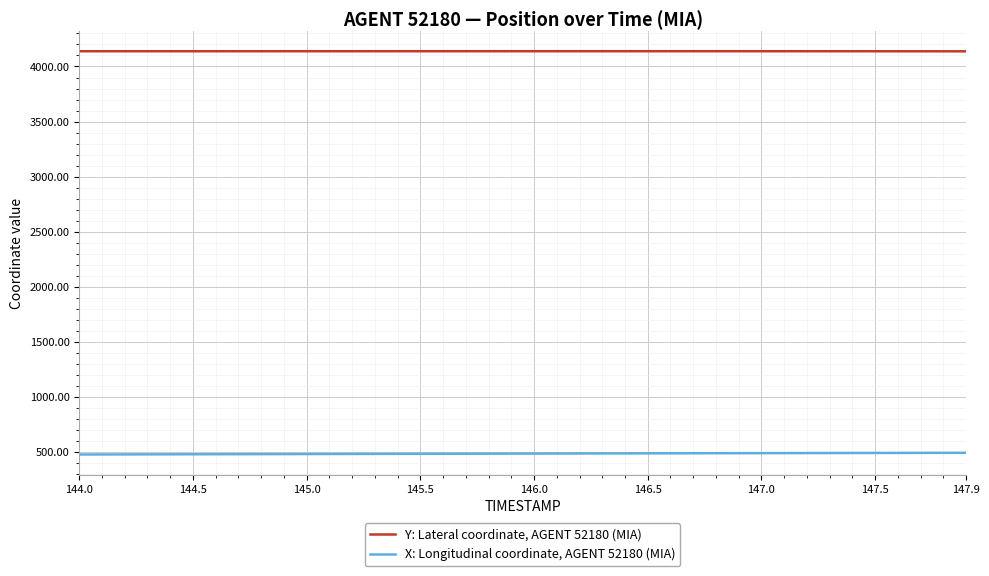

Which series has the largest total across all categories?

Y: Lateral coordinate, AGENT 52180 (MIA)